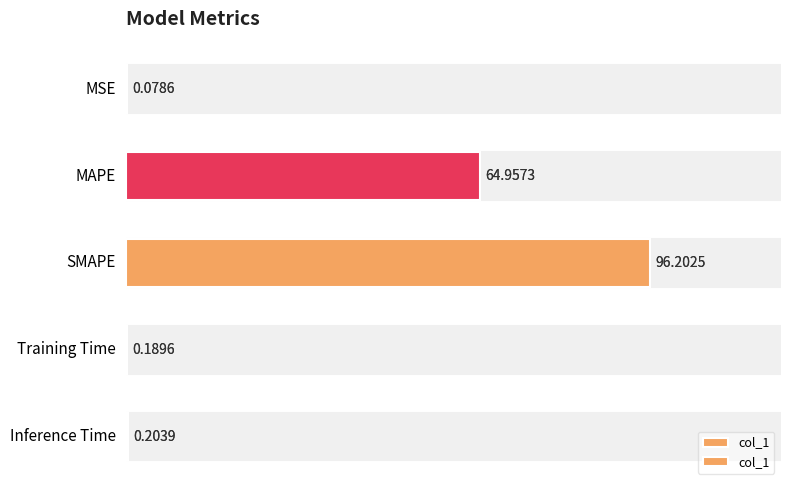

Reading left to right, list all the values displayed in this chart.

0=0.1	20=65.0	40=96.2	60=0.2	80=0.2